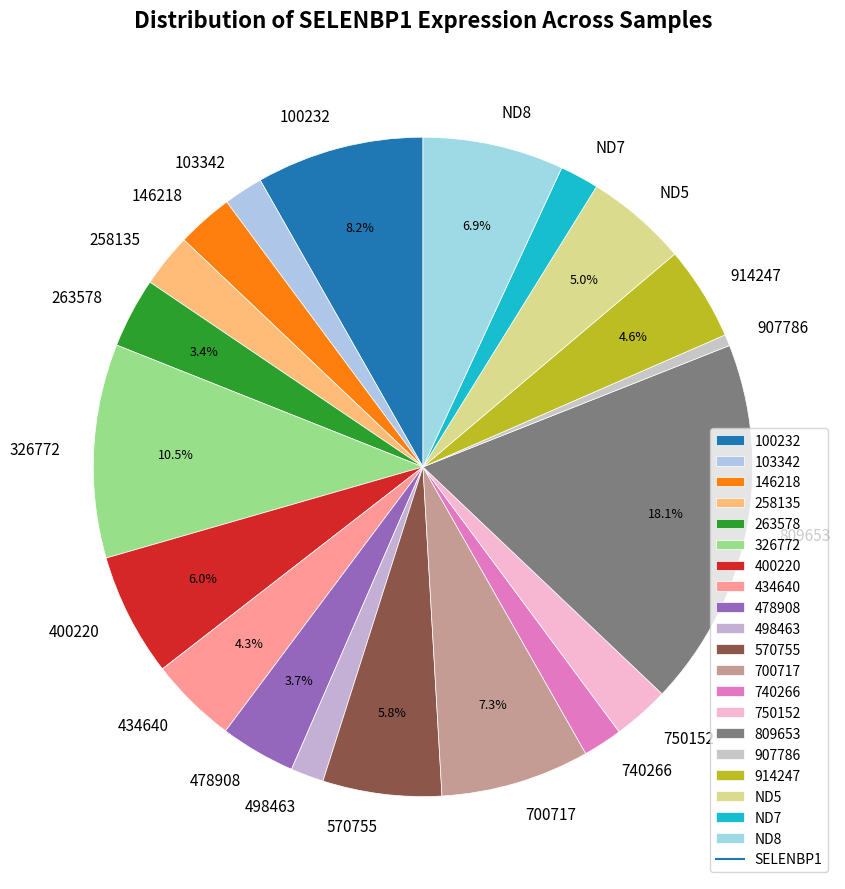

How many segments does this pie chart have?

20